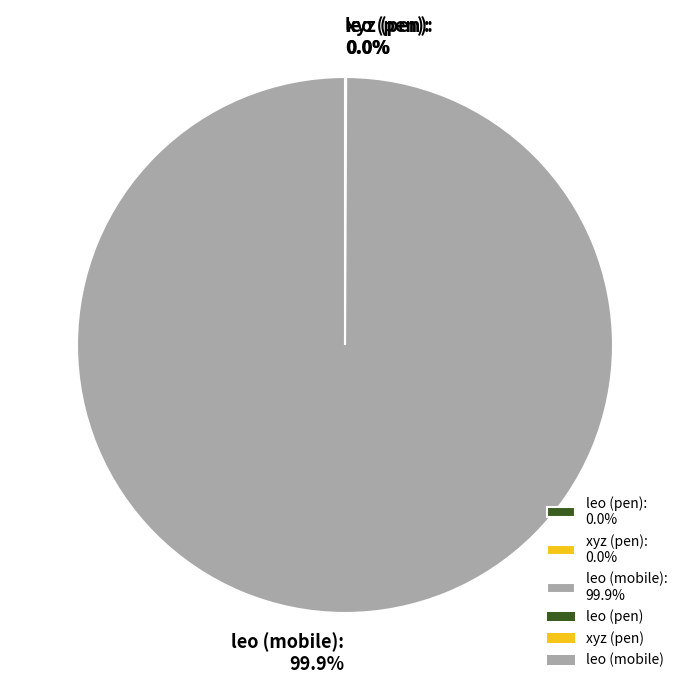

Is there a majority slice in this chart?

Yes